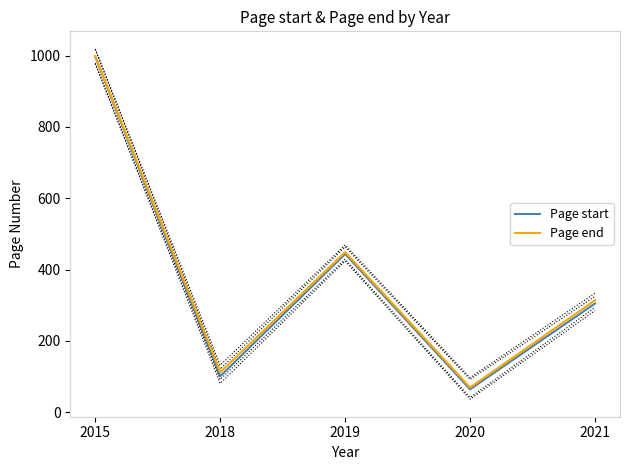

Which has a higher value, 2019 or 2020?

2019